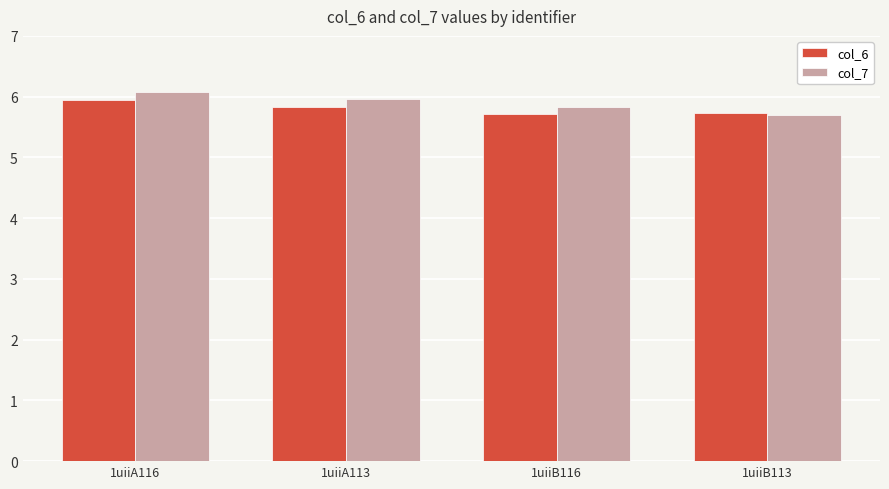

What is the label of the 3rd bar from the right?

1uiiA113